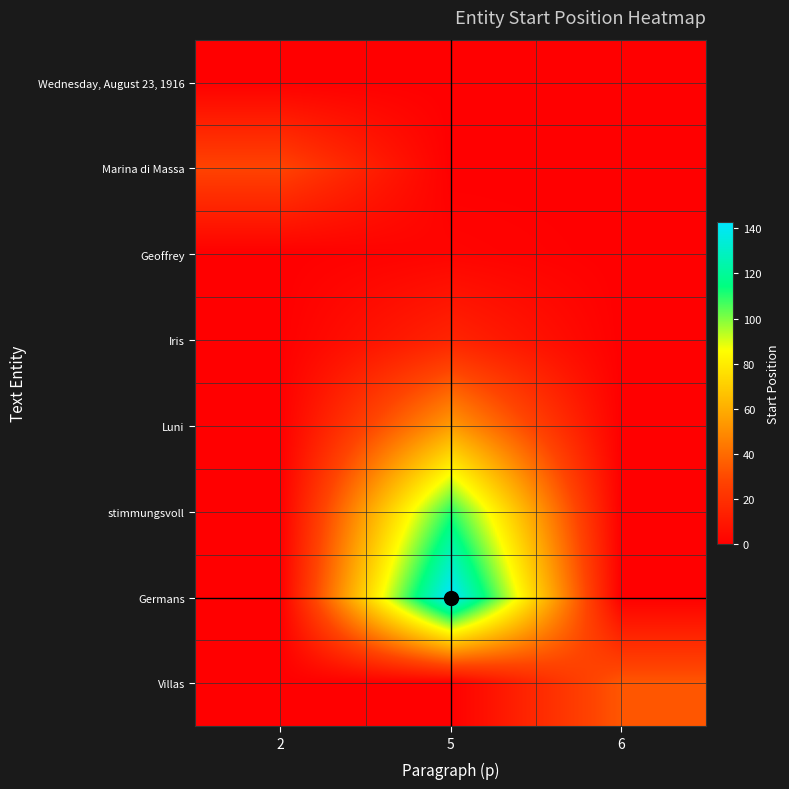

Which label corresponds to the smallest value in the chart?

2